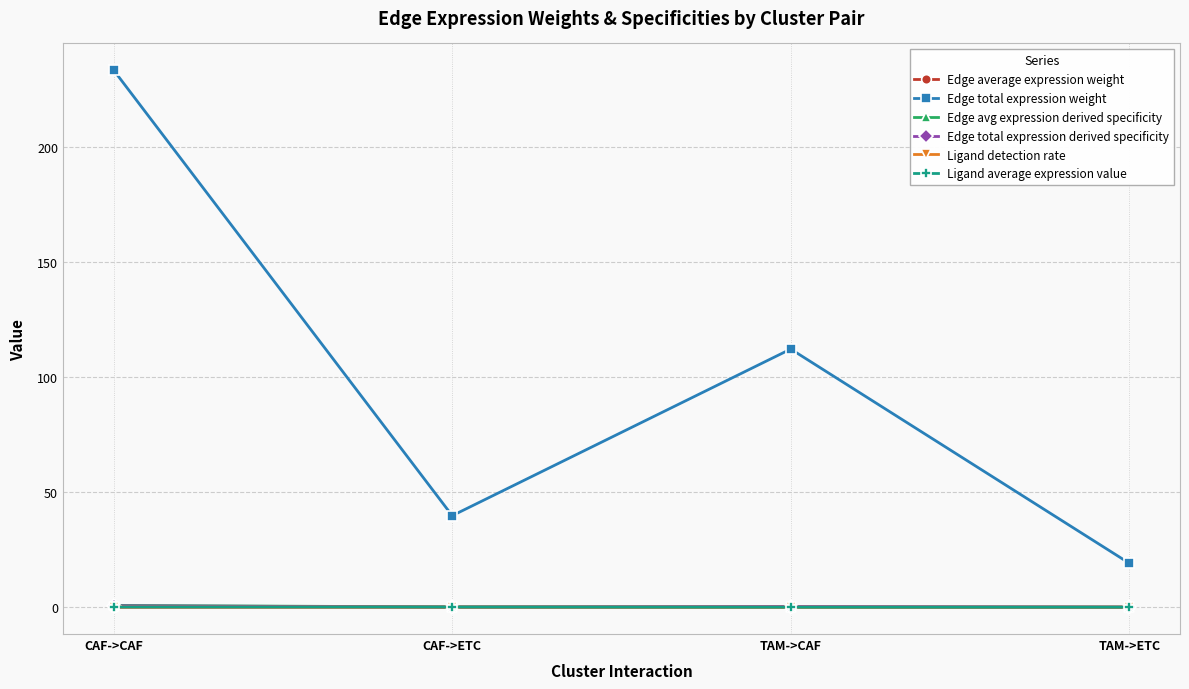

What is the difference between the highest and lowest values at TAM->ETC?

19.1